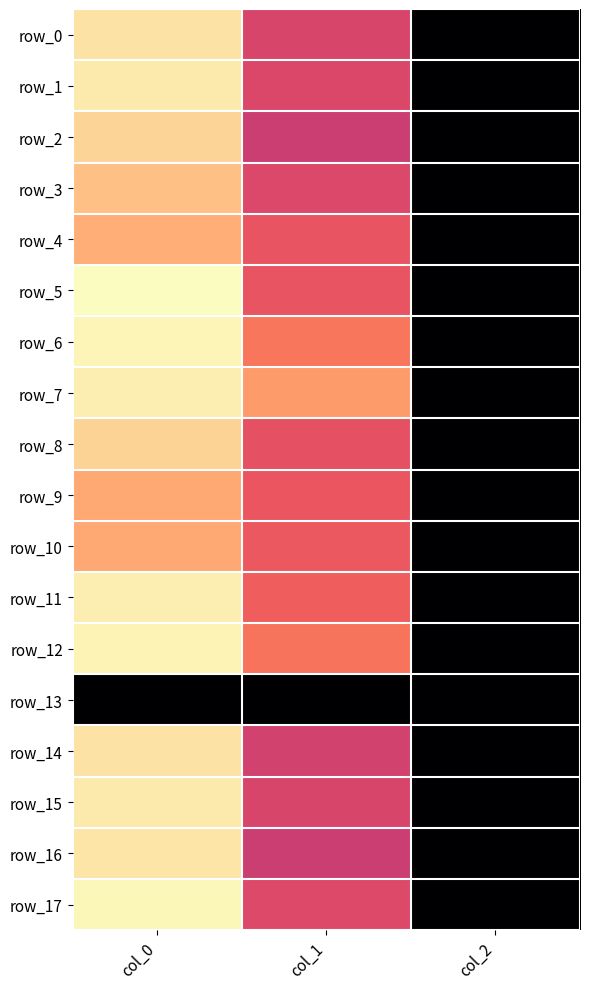

Which series has the largest total across all categories?

row_7